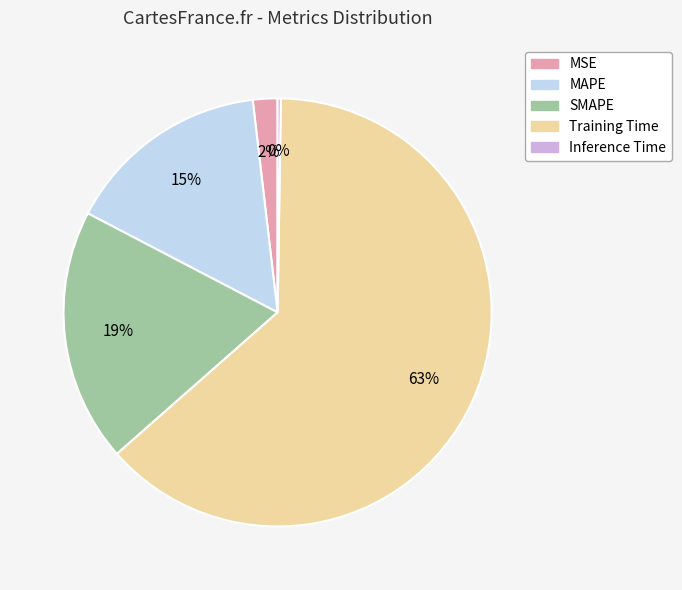

Is it true that MAPE is 15% of the pie?

True